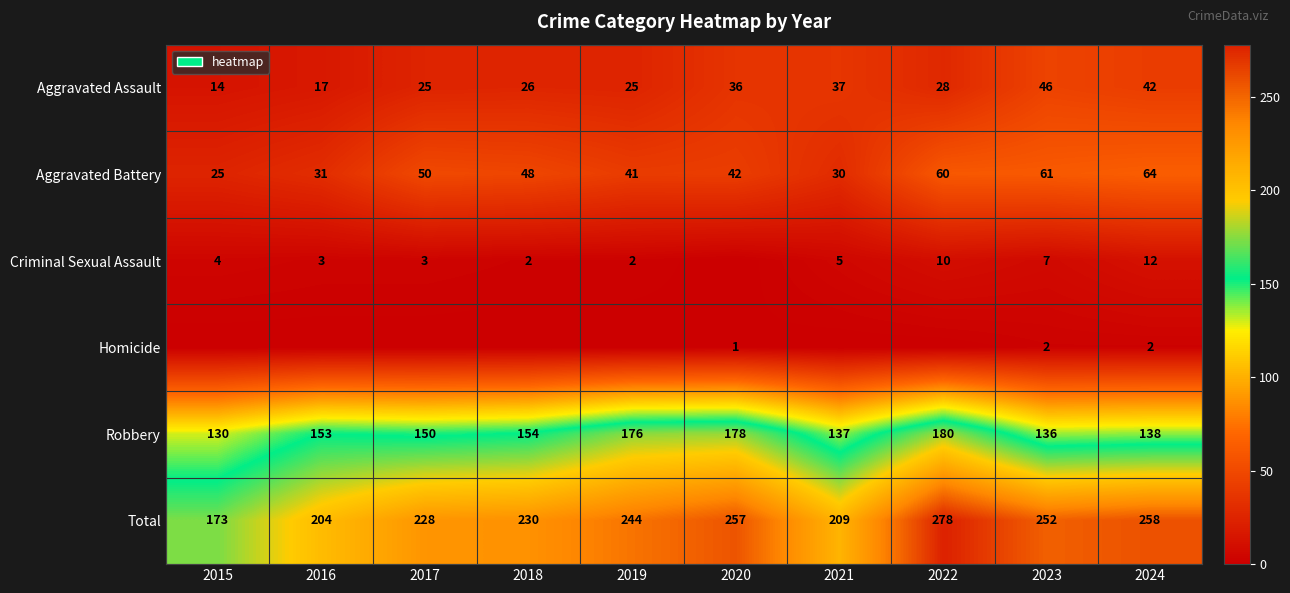

The value of Aggravated Battery at 2024 is 64. True or false?

True